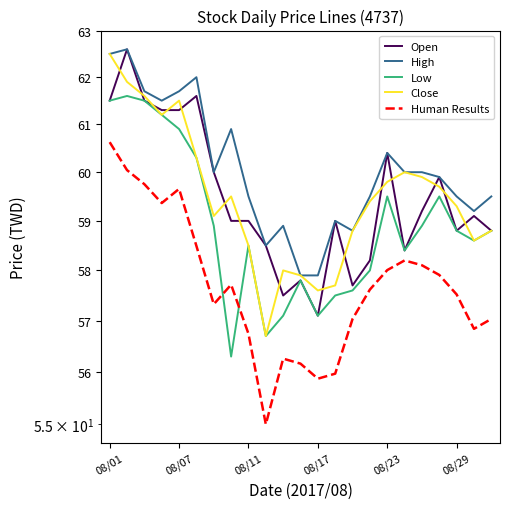

Rank the series by their maximum value, from highest to lowest.

Open, High, Close, Low, Human Results